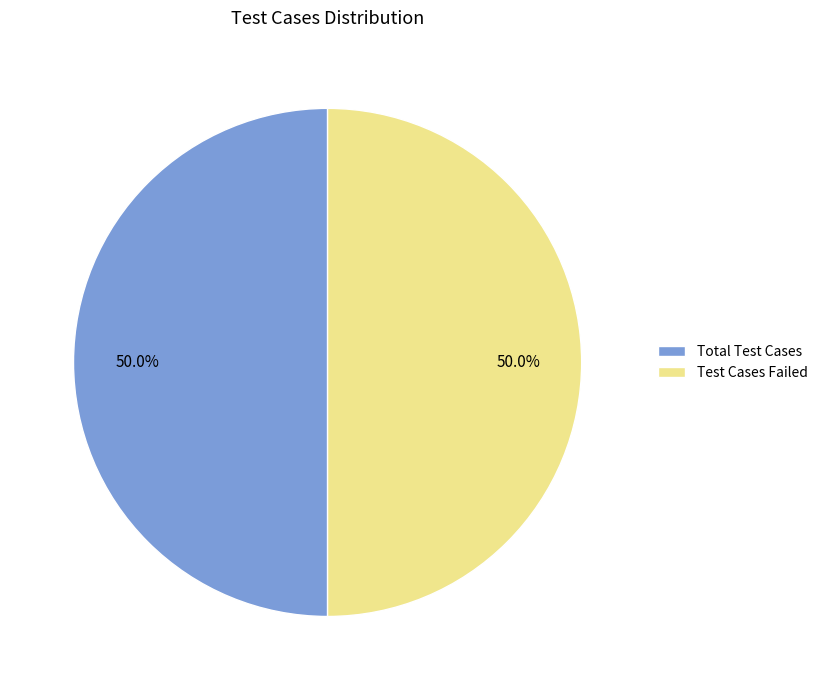

What is the total percentage of Total Test Cases and Test Cases Failed?

100.0%